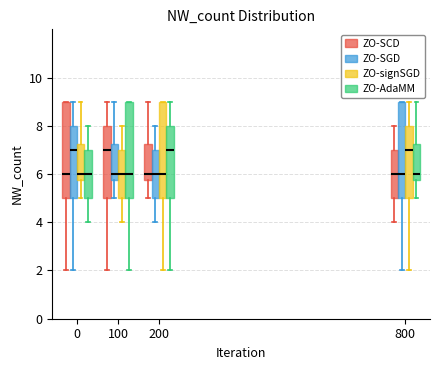

Reading left to right, read every box against the y-axis: the position of its median line, the range the box covers, and the ends of its whiskers. The values are not printed on the chart, so give them approximately, as read against the axis.

0 (ZO-SCD): median 6.0, box 5.0 to 9.0, whiskers 2.0 to 9.0
0 (ZO-SGD): median 7.0, box 5.0 to 8.0, whiskers 2.0 to 9.0
0 (ZO-signSGD): median 6.0, box 5.8 to 7.2, whiskers 5.0 to 9.0
0 (ZO-AdaMM): median 6.0, box 5.0 to 7.0, whiskers 4.0 to 8.0
100 (ZO-SCD): median 7.0, box 5.0 to 8.0, whiskers 2.0 to 9.0
100 (ZO-SGD): median 6.0, box 5.8 to 7.2, whiskers 5.0 to 9.0
100 (ZO-signSGD): median 6.0, box 5.0 to 7.0, whiskers 4.0 to 8.0
100 (ZO-AdaMM): median 6.0, box 5.0 to 9.0, whiskers 2.0 to 9.0
200 (ZO-SCD): median 6.0, box 5.8 to 7.2, whiskers 5.0 to 9.0
200 (ZO-SGD): median 6.0, box 5.0 to 7.0, whiskers 4.0 to 8.0
200 (ZO-signSGD): median 6.0, box 5.0 to 9.0, whiskers 2.0 to 9.0
200 (ZO-AdaMM): median 7.0, box 5.0 to 8.0, whiskers 2.0 to 9.0
800 (ZO-SCD): median 6.0, box 5.0 to 7.0, whiskers 4.0 to 8.0
800 (ZO-SGD): median 6.0, box 5.0 to 9.0, whiskers 2.0 to 9.0
800 (ZO-signSGD): median 7.0, box 5.0 to 8.0, whiskers 2.0 to 9.0
800 (ZO-AdaMM): median 6.0, box 5.8 to 7.2, whiskers 5.0 to 9.0